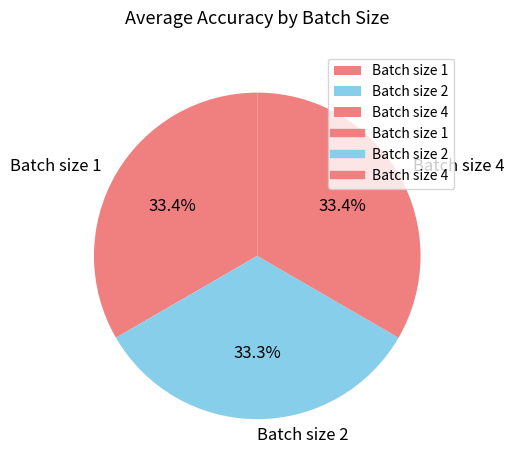

Does any single category account for the majority?

No